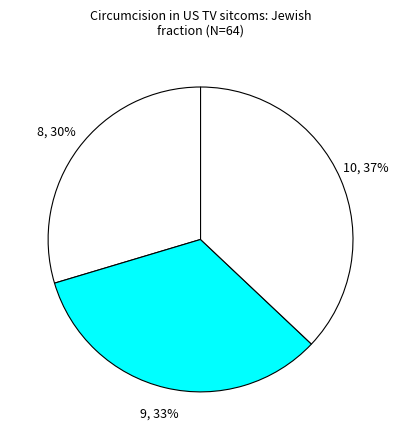

How many slices are in this pie chart?

3